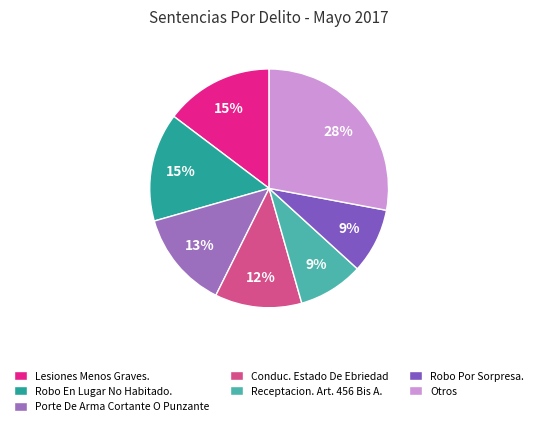

How many segments does this pie chart have?

7